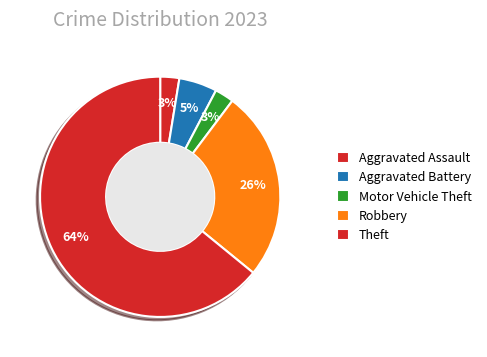

To the nearest percent, what portion does Robbery represent?

26%